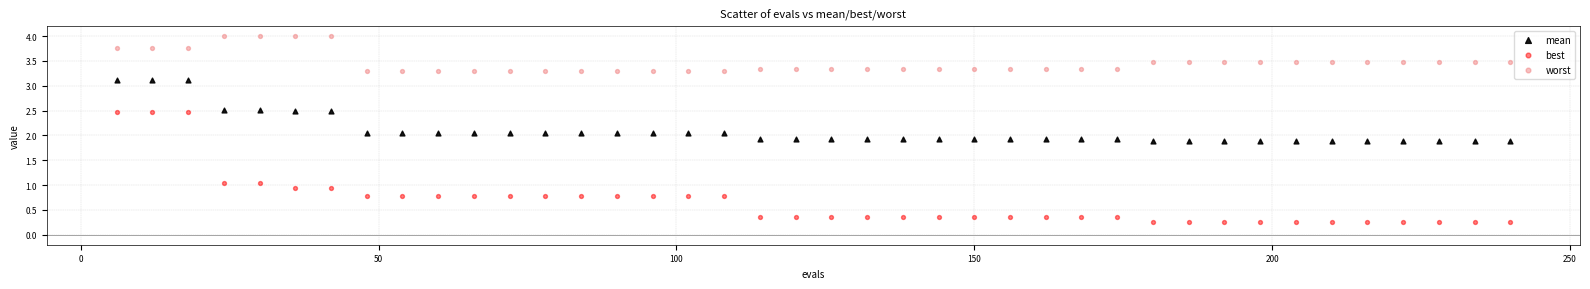

Which series has the largest Y range (max minus min)?

best